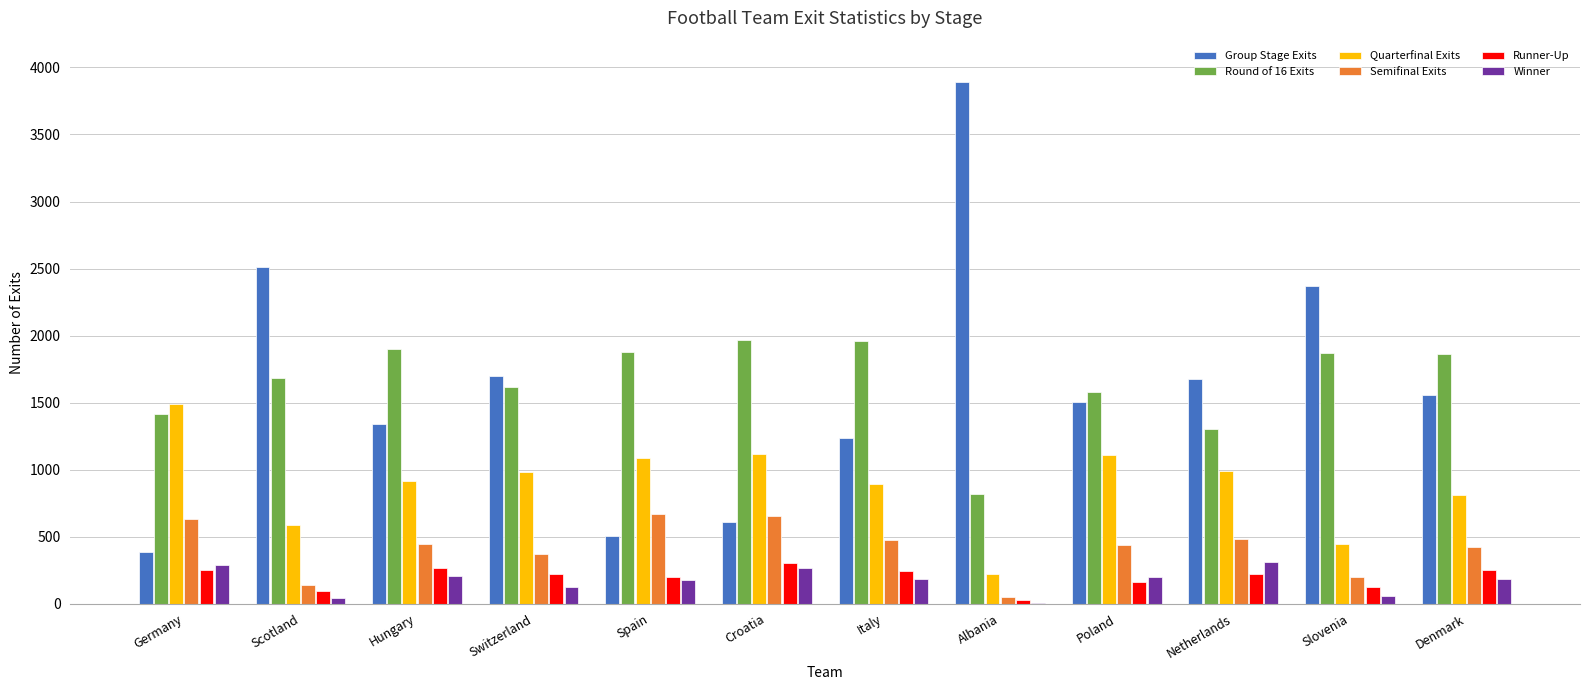

Is it true that Quarterfinal Exits equals 615 at Slovenia?

False